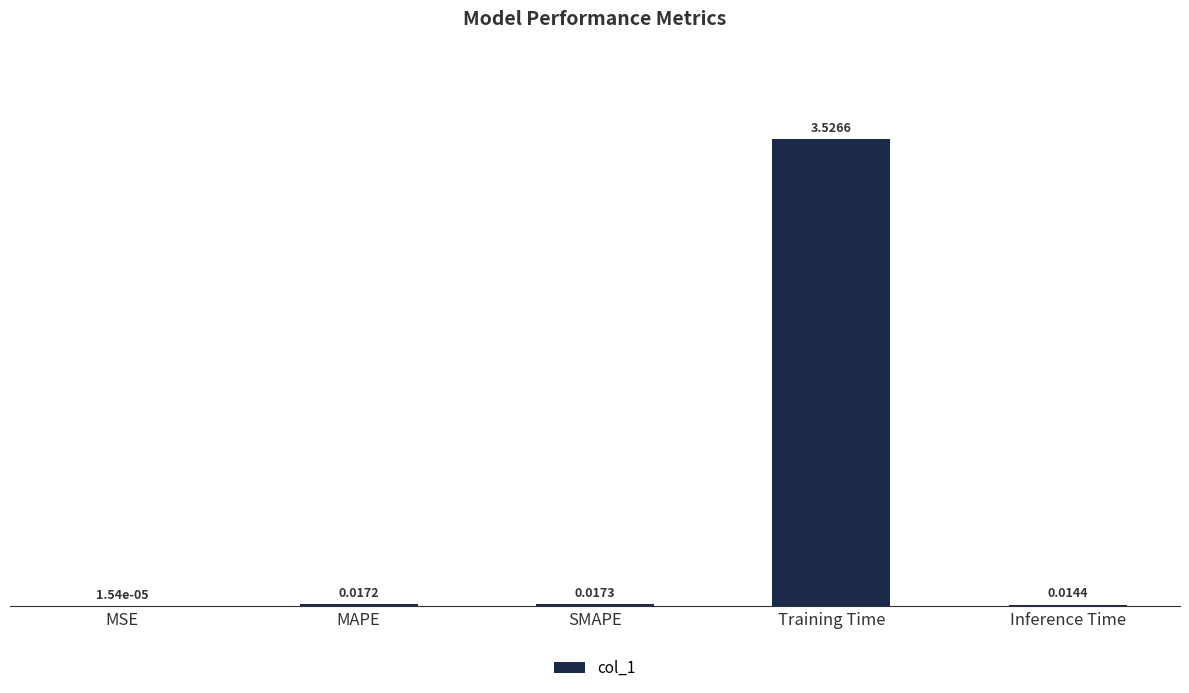

Where is the data nearest to the value 1?

SMAPE